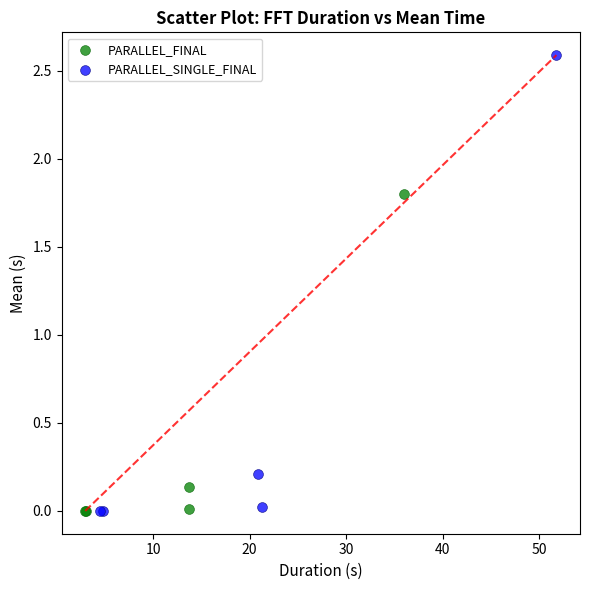

Which series has the widest spread of Y values?

PARALLEL_SINGLE_FINAL